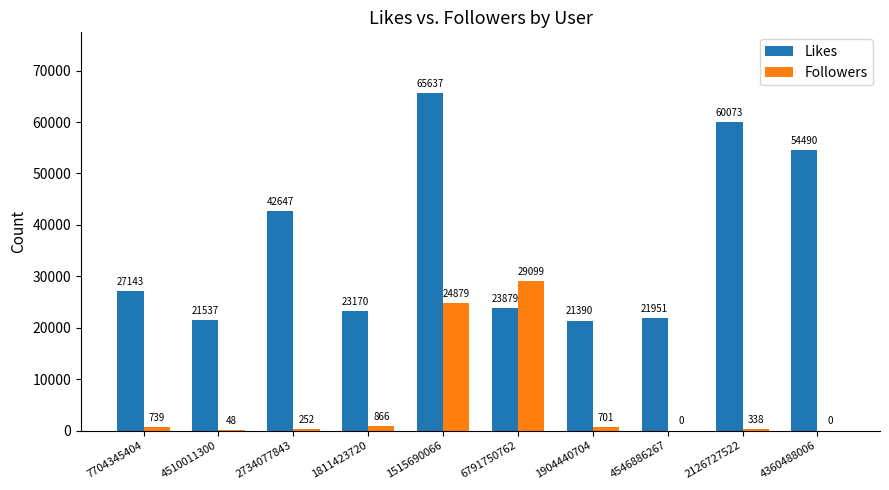

Read the Likes value at 6791750762, to the nearest 100.

23900